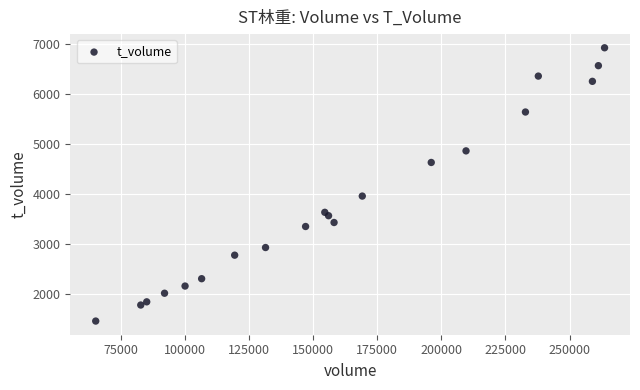

What is the range of Y values (max minus min)?

5471